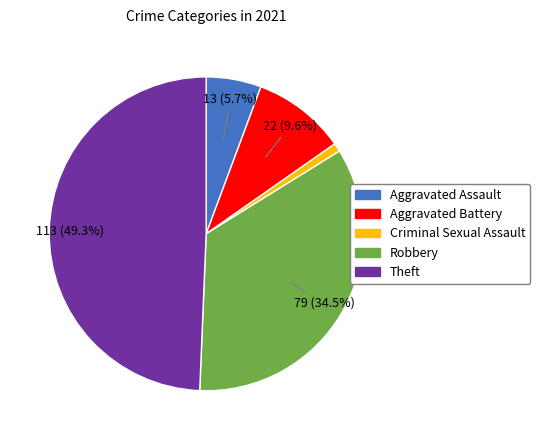

To the nearest percent, what is the difference between the largest and smallest slice percentages?

48%